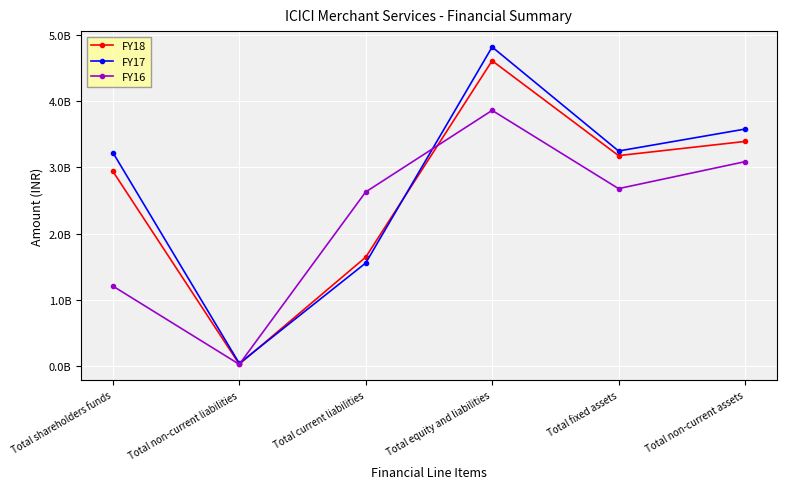

What is the difference between the FY16 values at Total shareholders funds and Total current liabilities?

1420864088